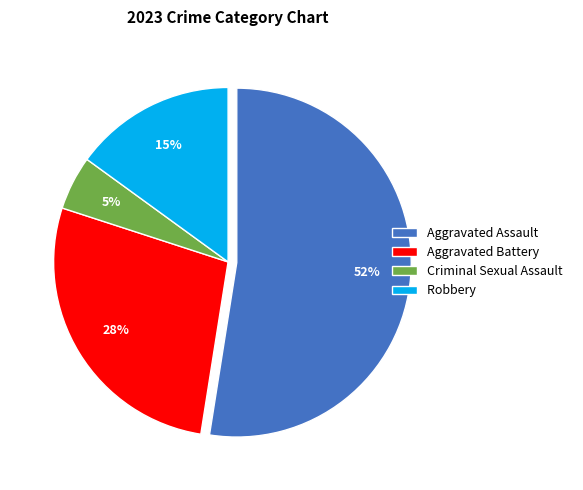

How many segments does this pie chart have?

4